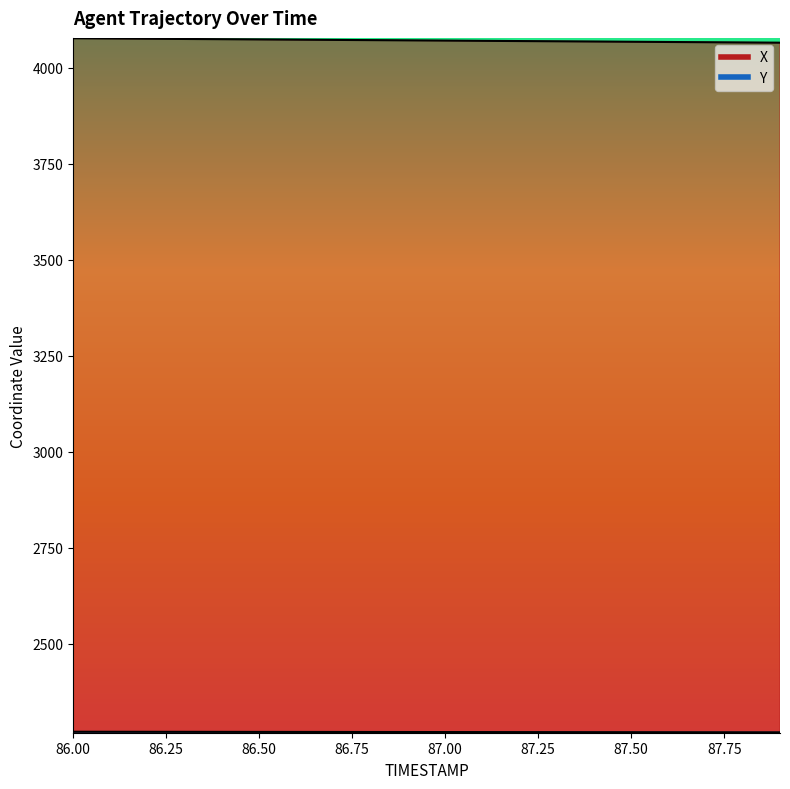

What is the minimum value shown in the chart?

2270.0